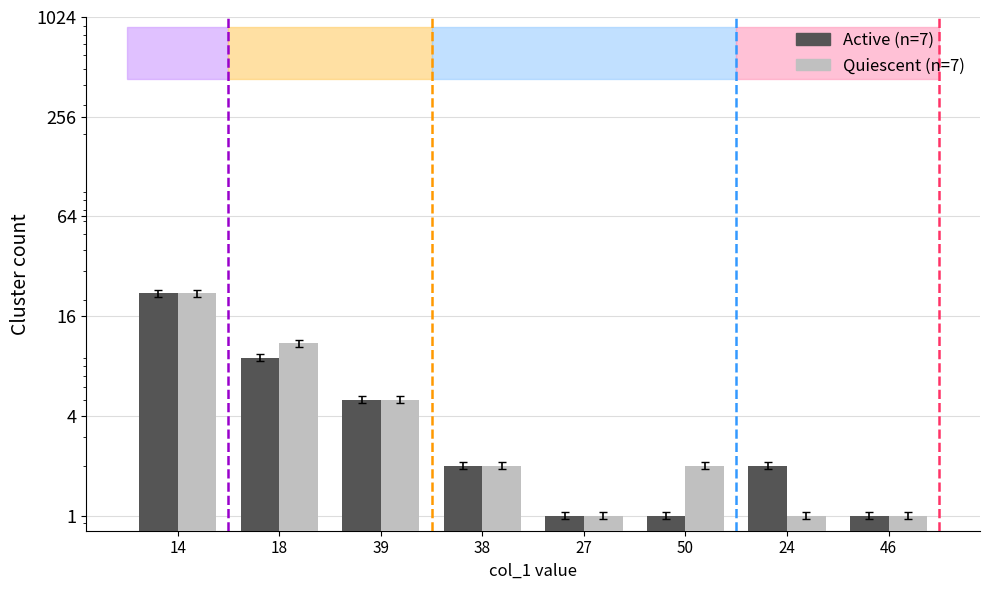

At which category is the sum across all series the highest?

14